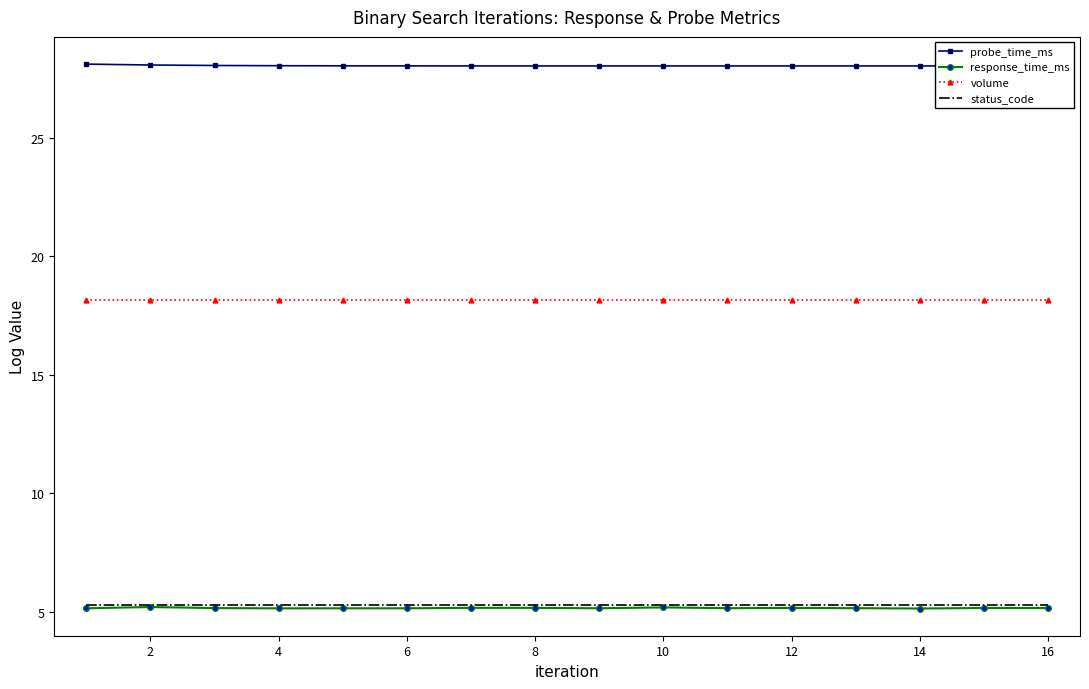

The volume series shows 18.1 at 12. True or false?

True